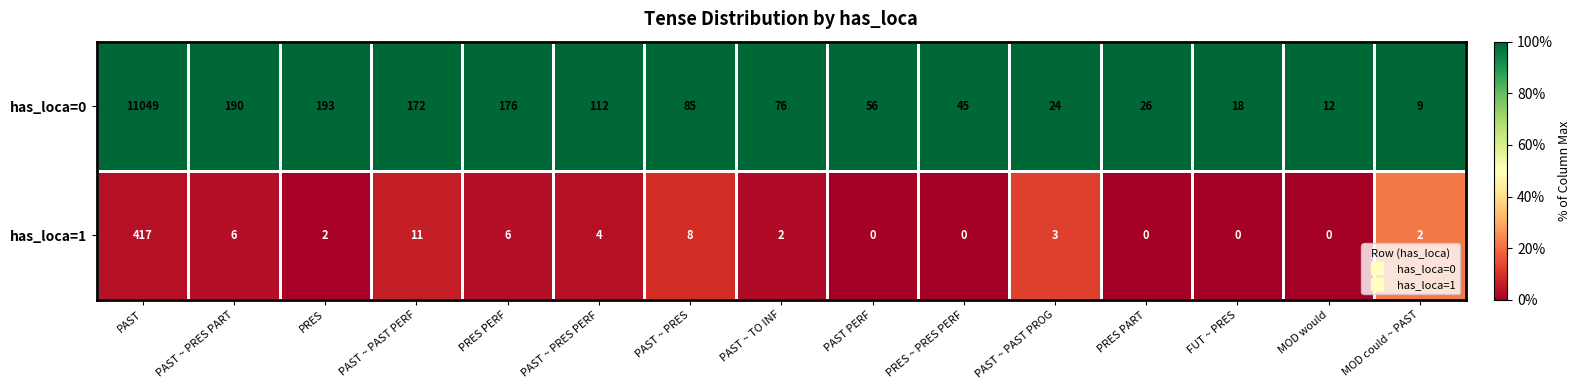

Rank the series by their average value, from highest to lowest.

has_loca=0, has_loca=1